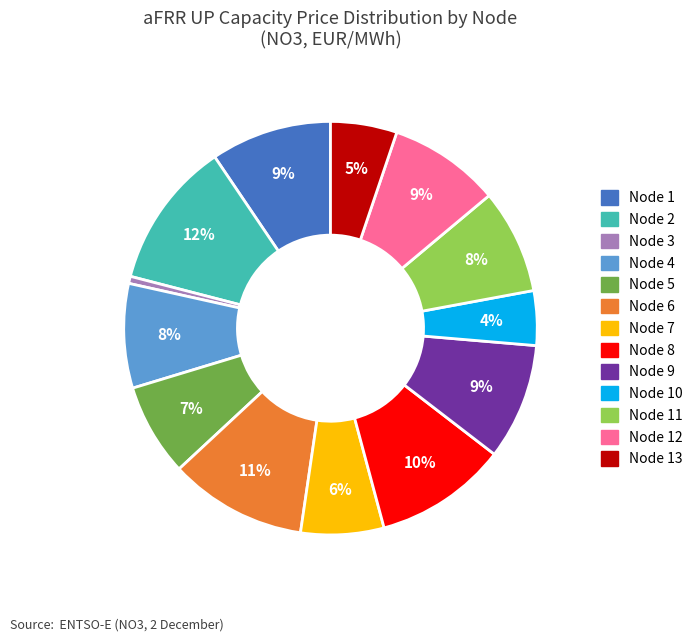

To the nearest percent, what is the difference between the largest and smallest slice percentages?

11%